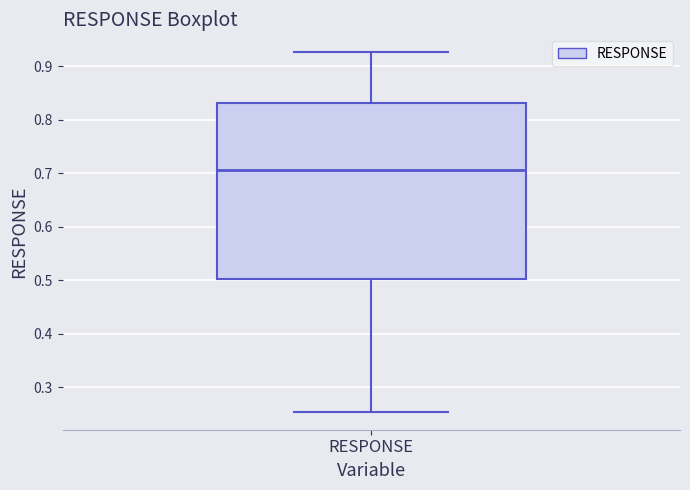

Transcribe this box plot: give where the median line is, the range the box spans, and where the two whiskers end, as read against the y-axis. The values are not printed on the chart, so give them approximately, as read against the axis.

median 0.71, box 0.50 to 0.83, whiskers 0.25 to 0.93